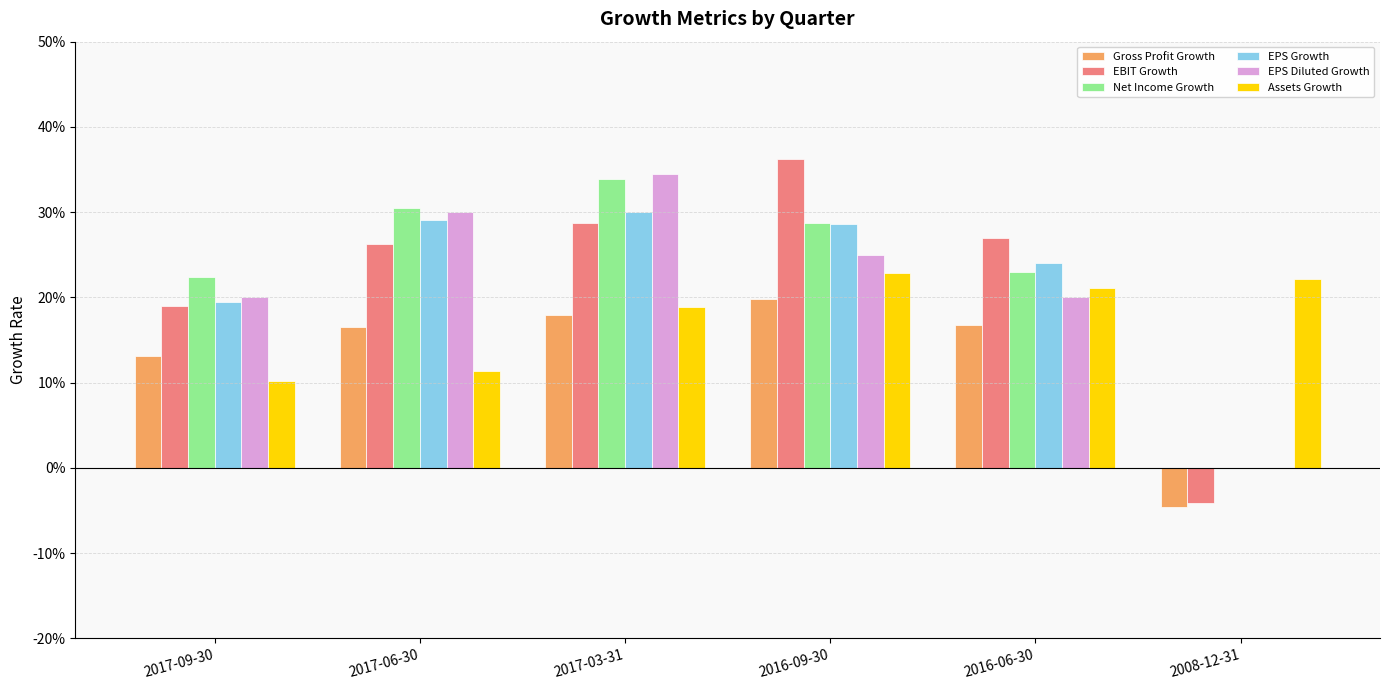

What are all the series names shown in the legend?

Gross Profit Growth, EBIT Growth, Net Income Growth, EPS Growth, EPS Diluted Growth, Assets Growth